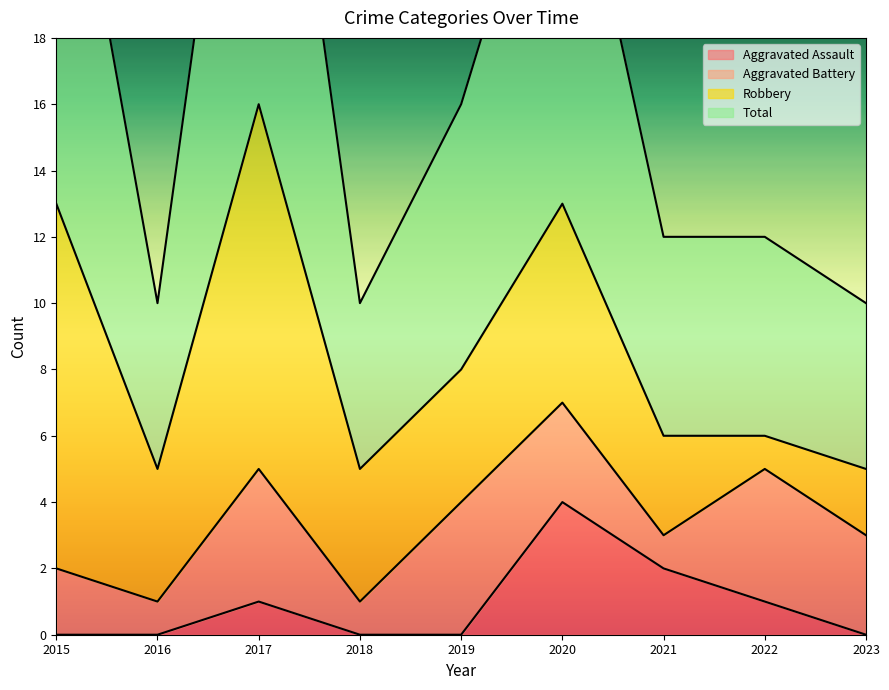

True or false: Total and Aggravated Assault cross at least once.

False